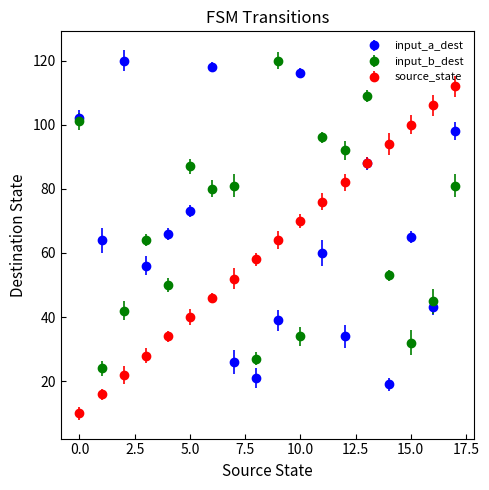

True or false: input_a_dest has more than 1 points higher than both neighbors.

True